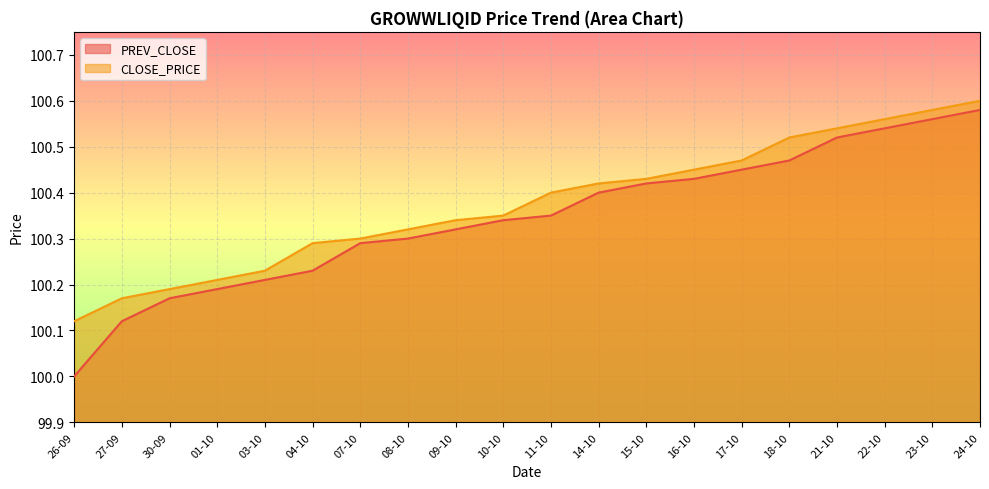

What is the greatest value displayed?

100.6